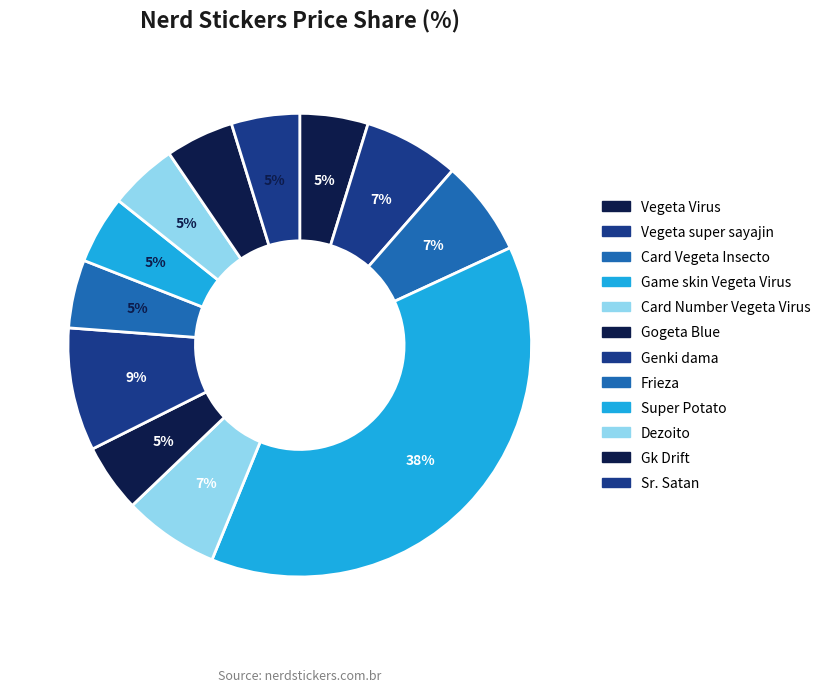

To the nearest percent, what portion does Card Vegeta Insecto represent?

7%